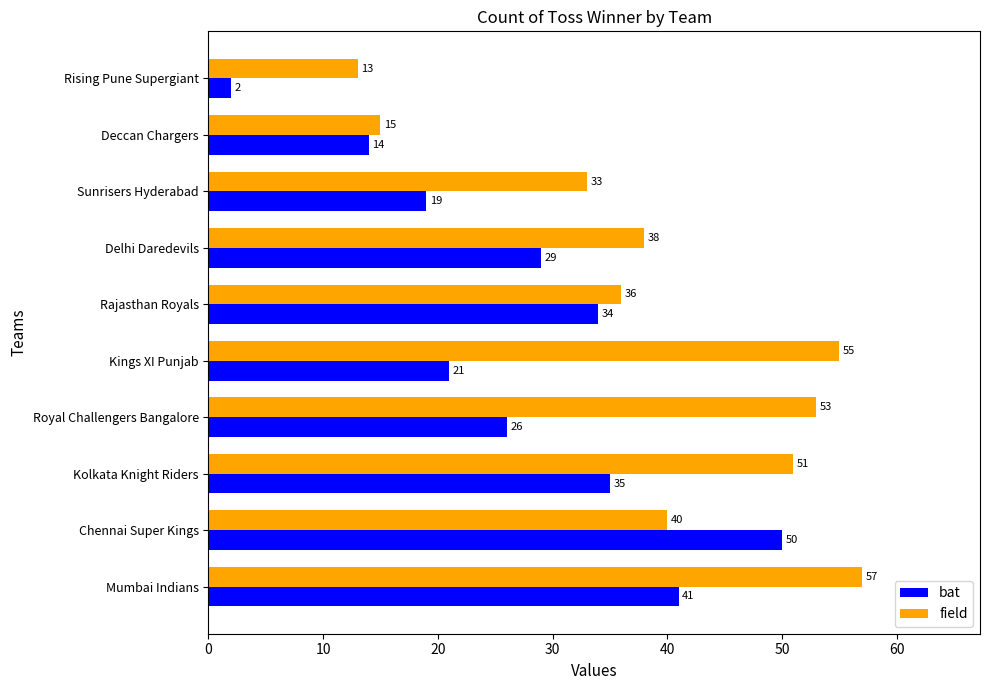

How many distinct data groups are displayed?

2